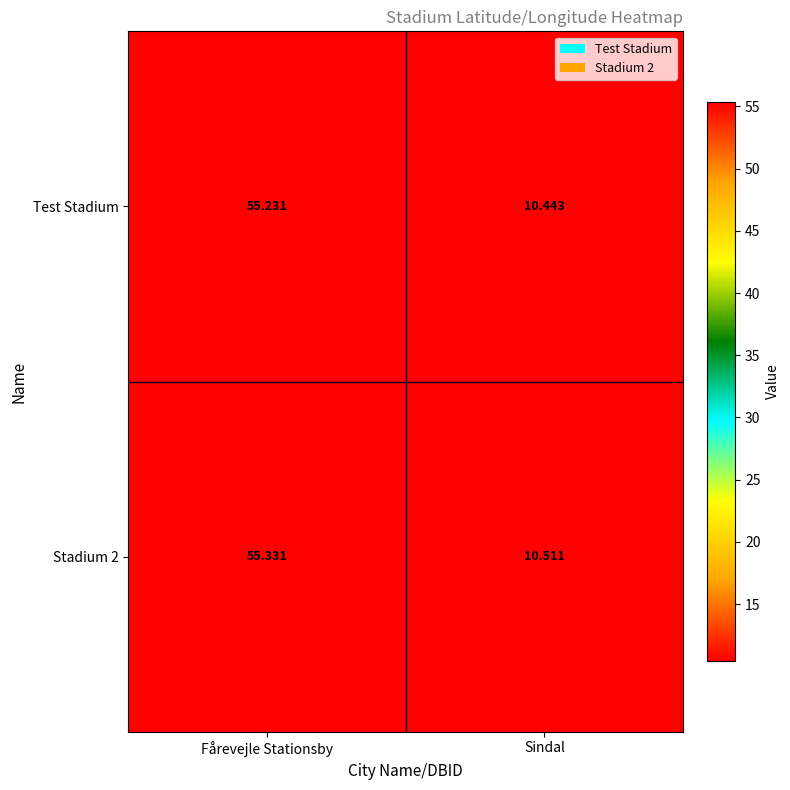

At which label is Stadium 2 closest to 32?

Sindal